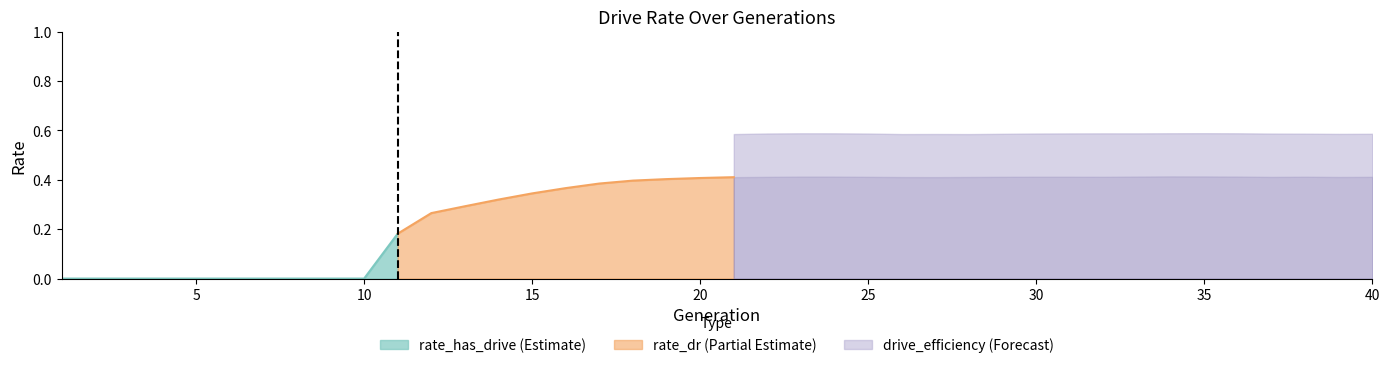

How many lines are shown in the chart?

3